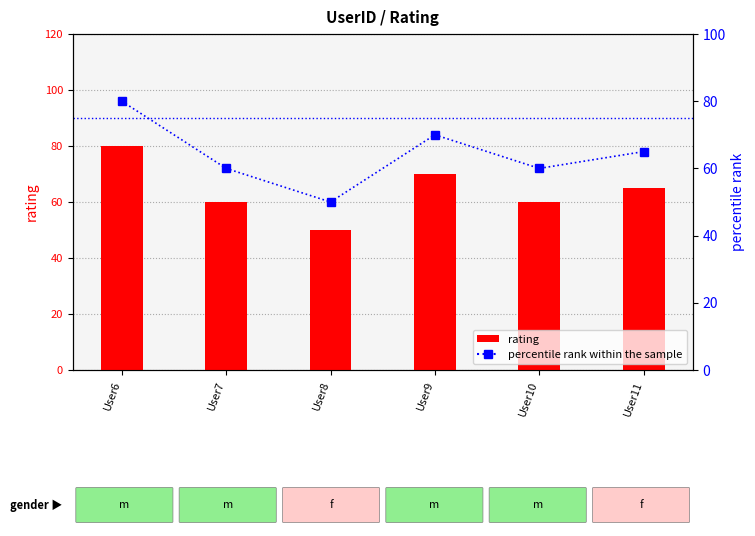

Where is rating nearest to the value 65?

User11